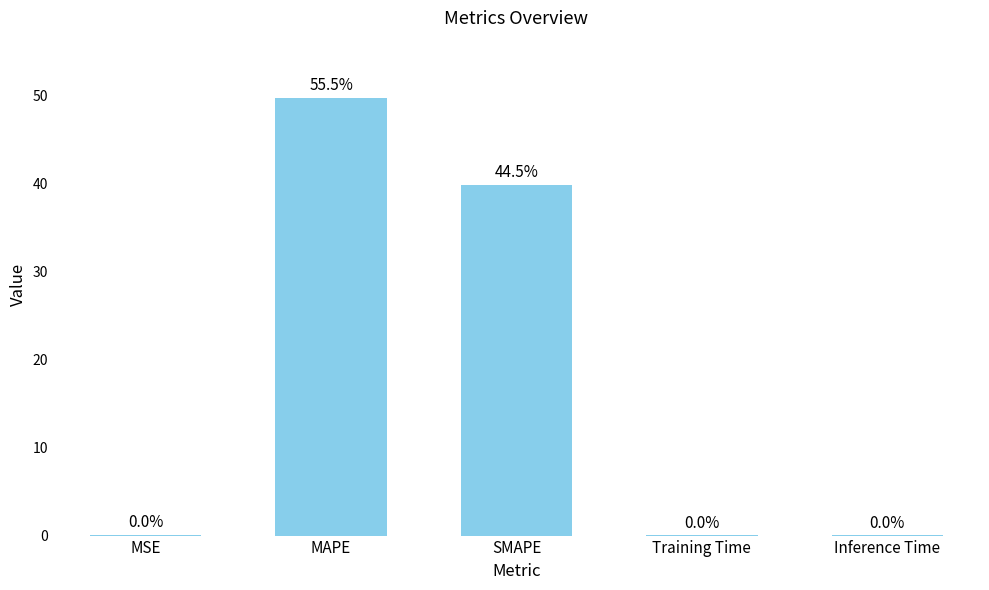

The value at SMAPE is 25.8. True or false?

False